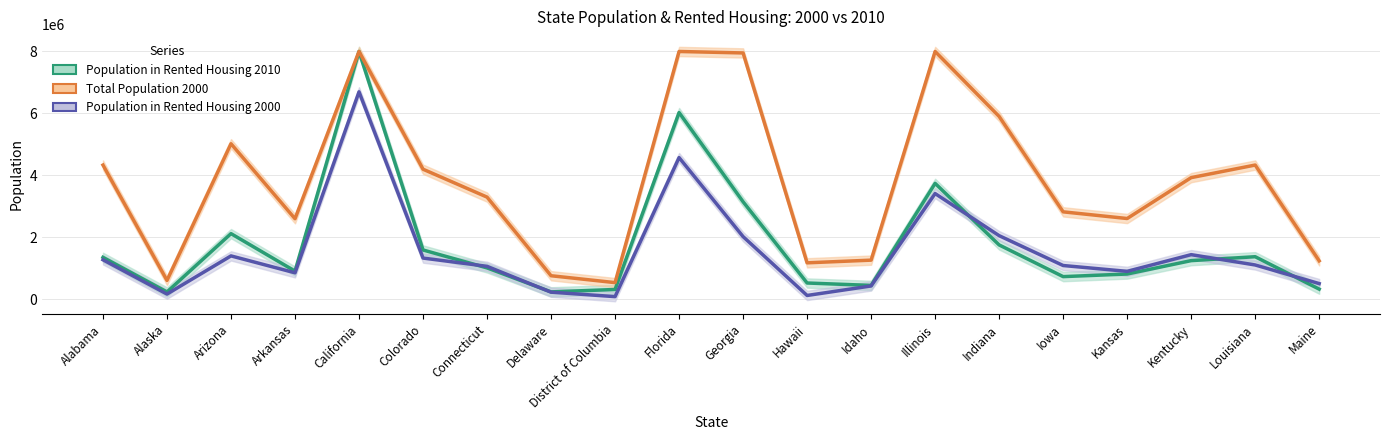

Is it true that Population in Rented Housing 2010 equals 1373027 at Louisiana?

True